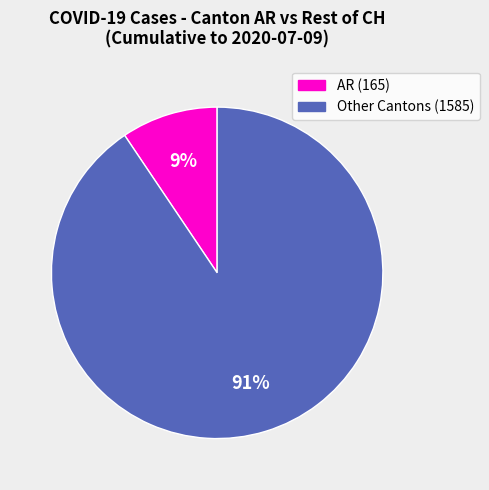

Count the number of slices in the pie.

2